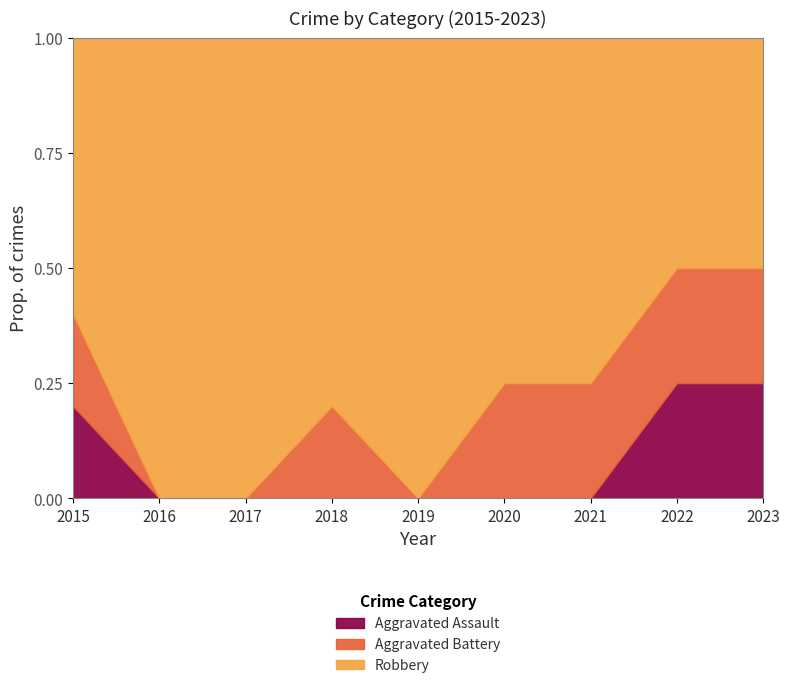

True or false: Aggravated Assault has a value of 0.2 at 2021.

False